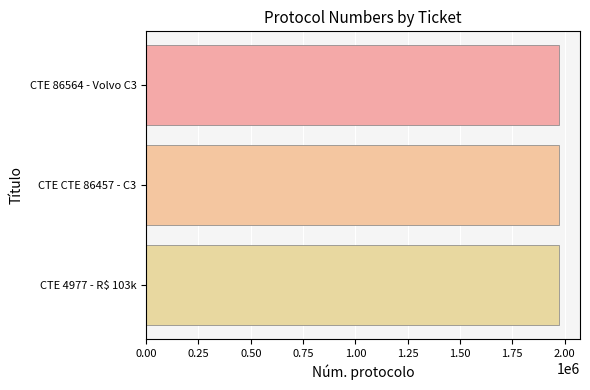

What is the label of the 3rd bar from the top?

CTE 4977 - R$ 103k